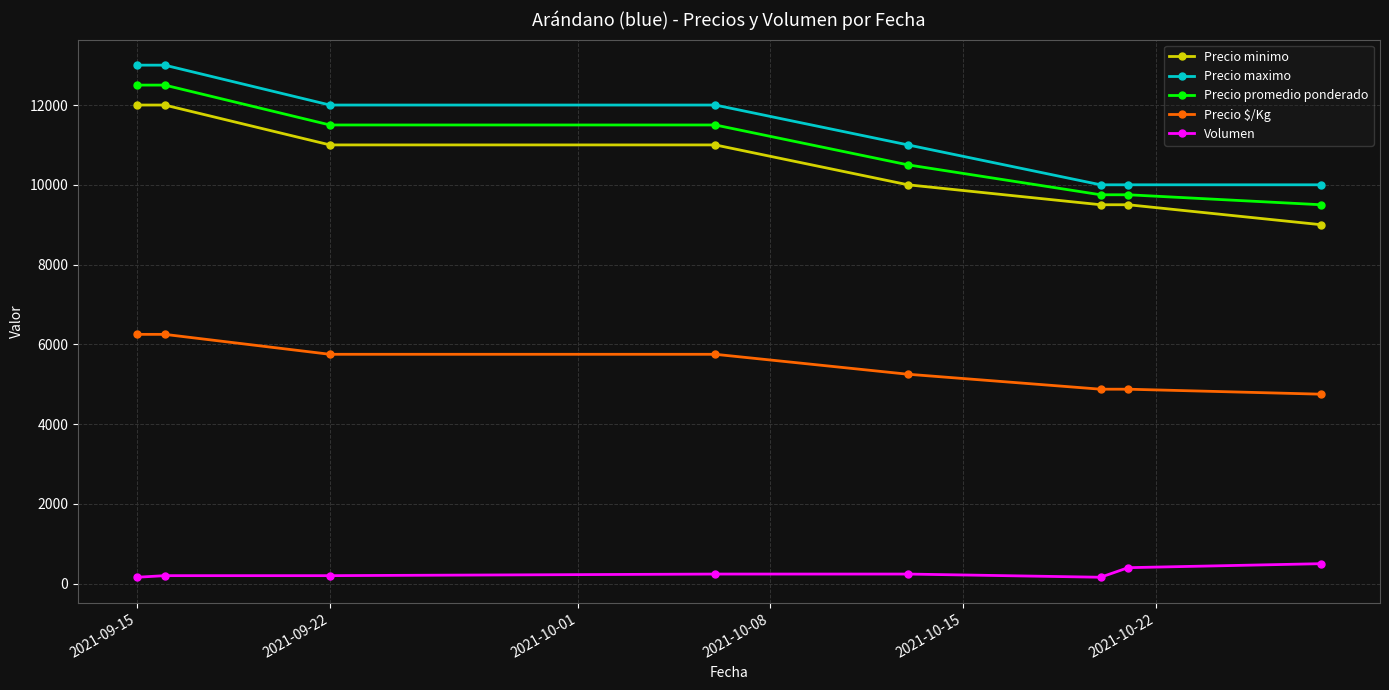

What is the greatest value displayed?

13000